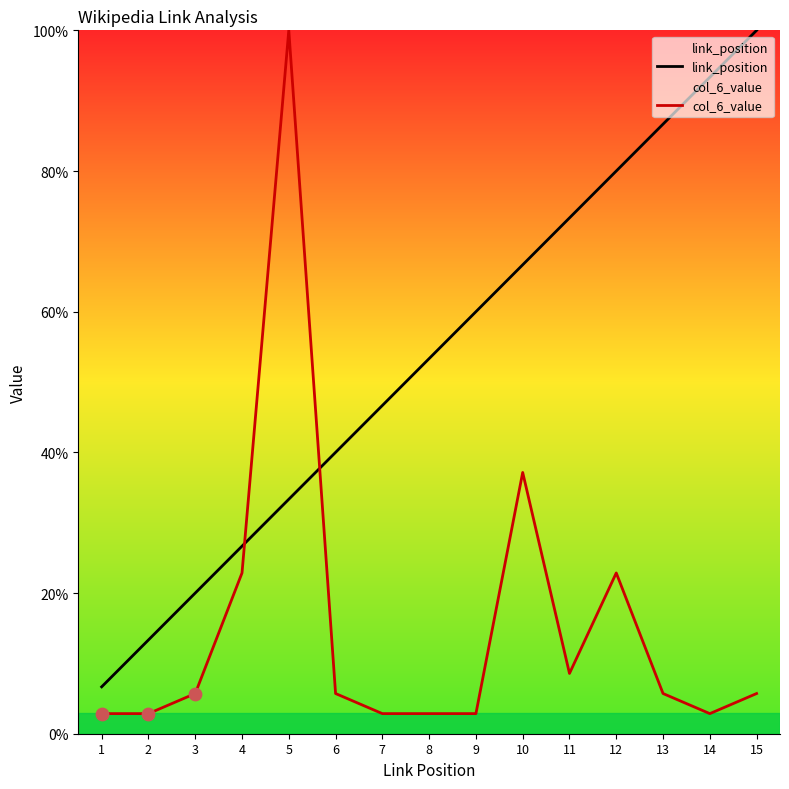

Which series reaches the minimum Y coordinate?

col_6_value